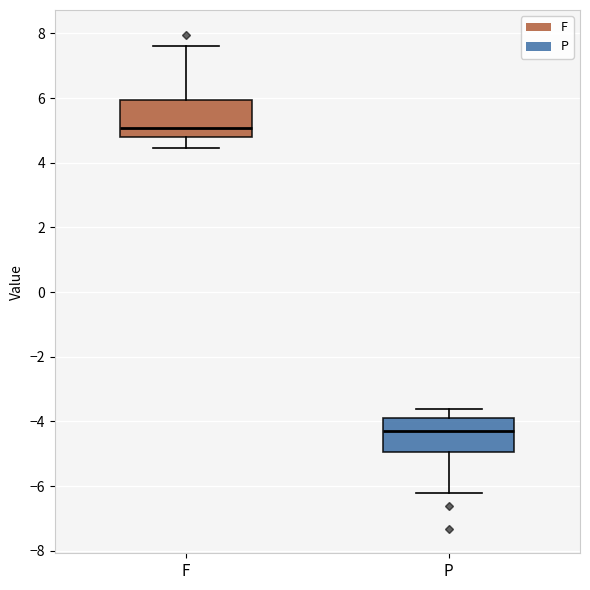

Reading left to right, transcribe this box plot: for each box, give where its median line is, the range the box spans, and where its two whiskers end, as read against the y-axis. The values are not printed on the chart, so give them approximately, as read against the axis.

F: median 5.0, box 4.8 to 6.0, whiskers 4.4 to 7.6
P: median -4.2, box -5.0 to -4.0, whiskers -6.2 to -3.6